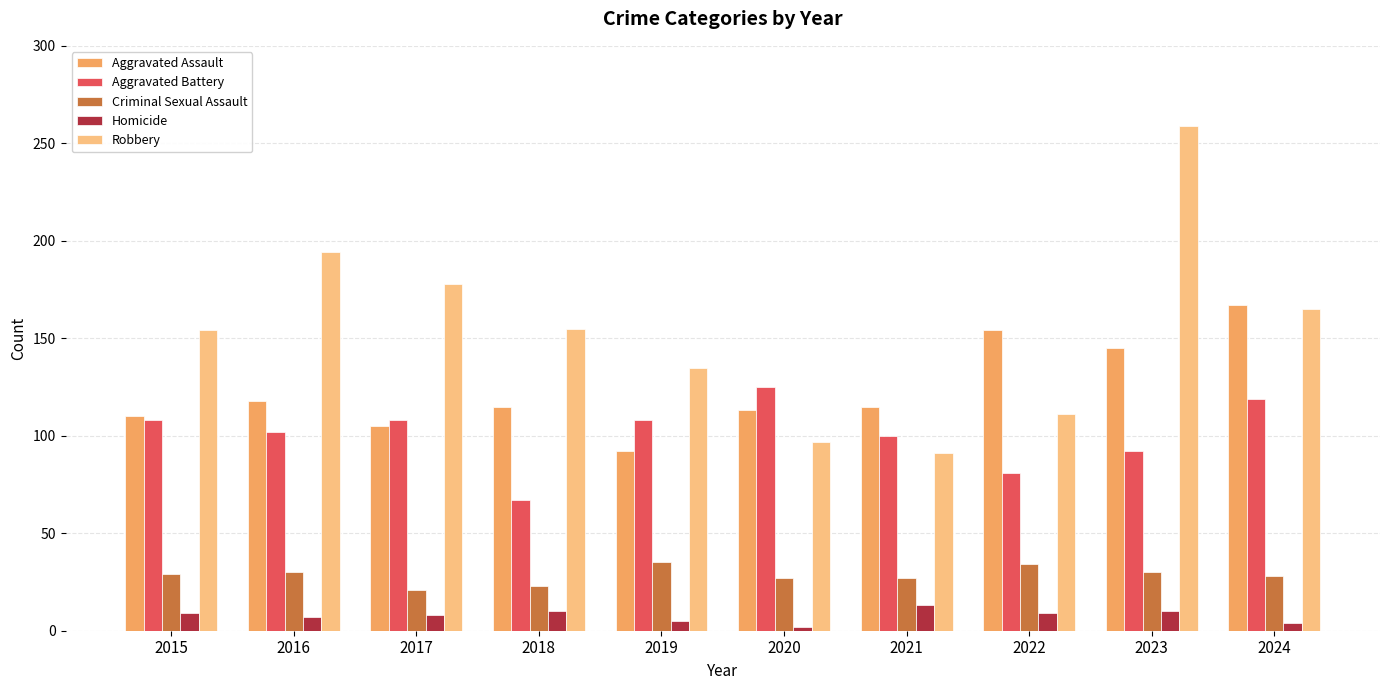

Which series has the widest spread of values?

Robbery